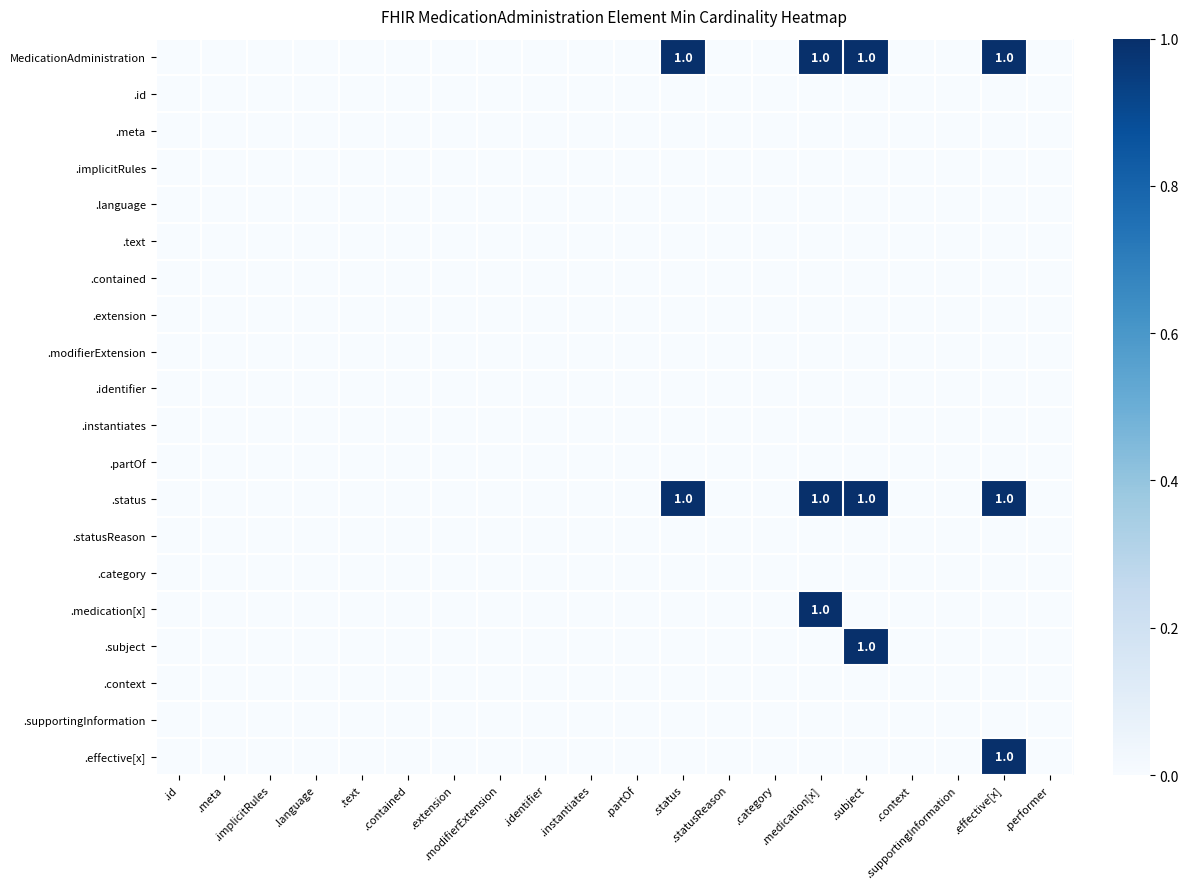

How many positive values does the MedicationAdministration series have?

4